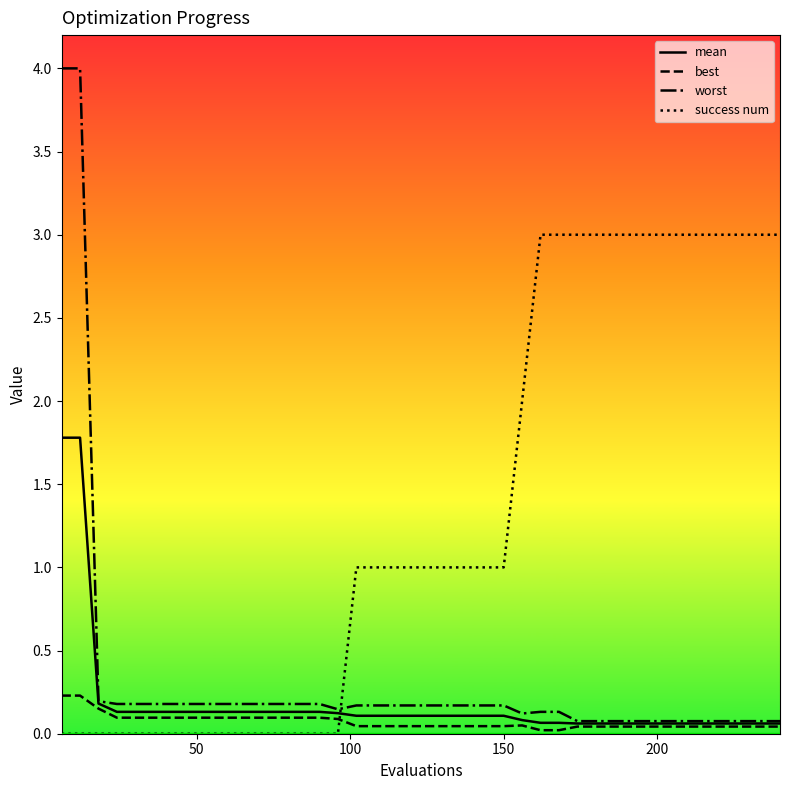

True or false: worst and success num intersect in this chart.

True